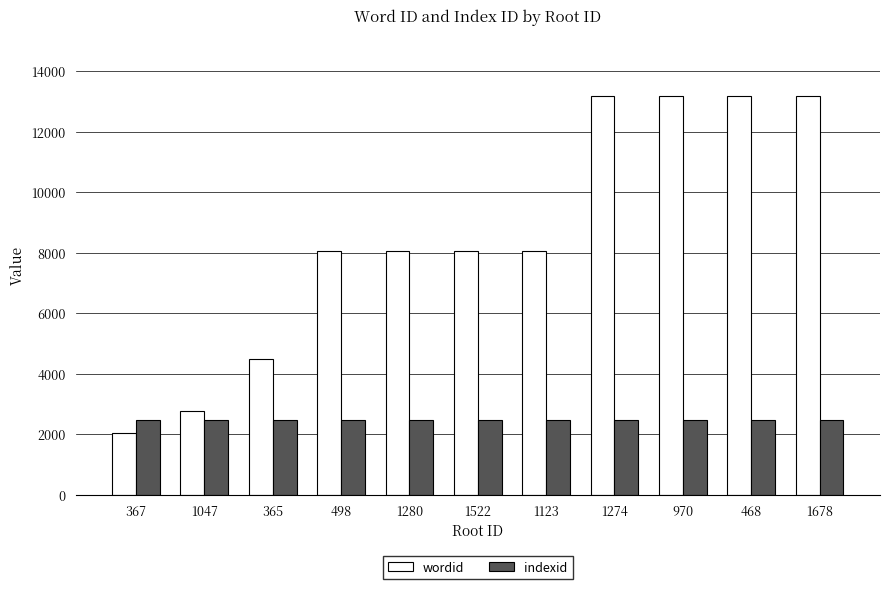

What is the highest value of the indexid series?

2469